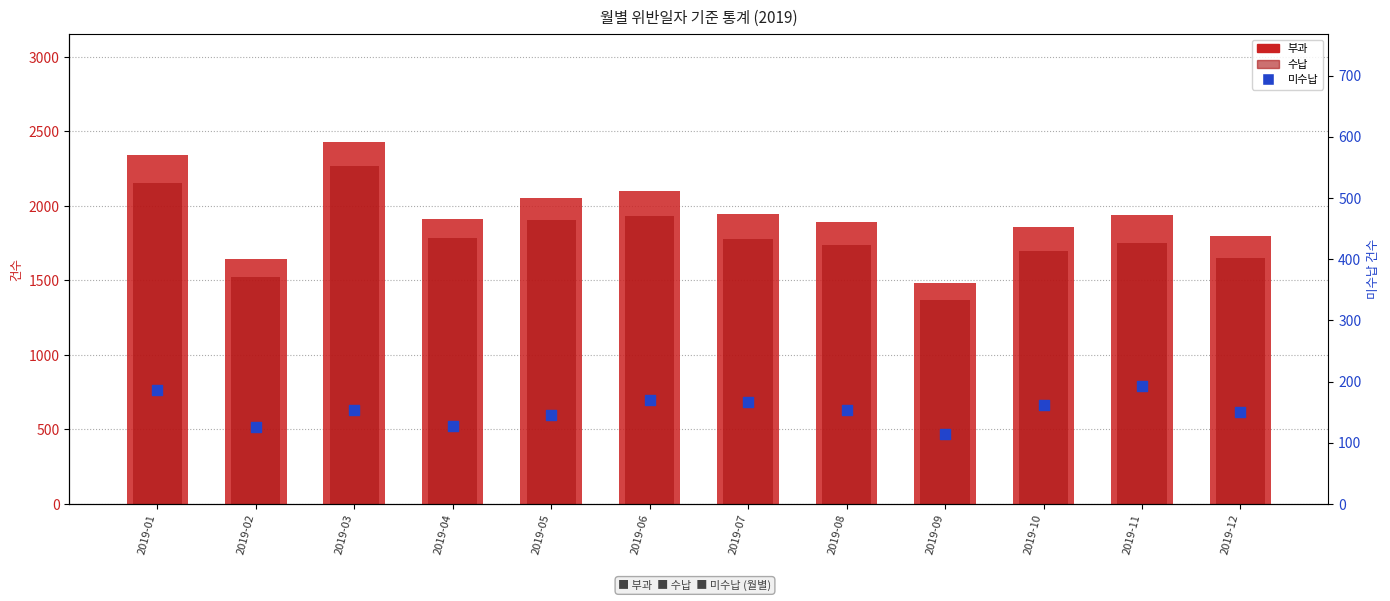

Which series reaches the maximum Y coordinate?

부과